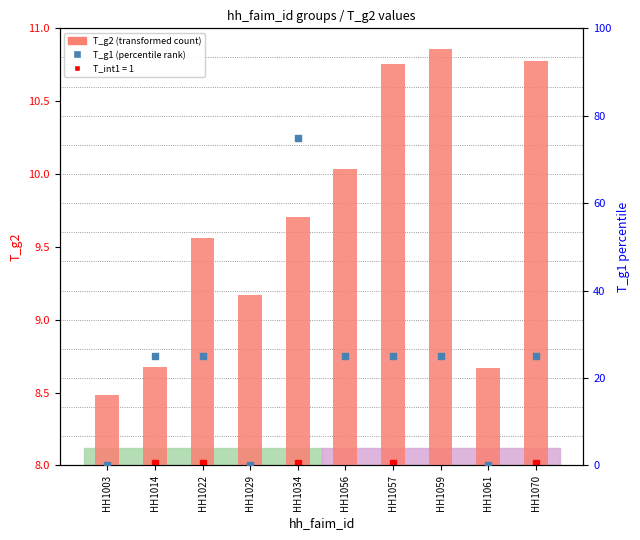

Which series reaches the maximum Y coordinate?

T_g1 (percentile rank)